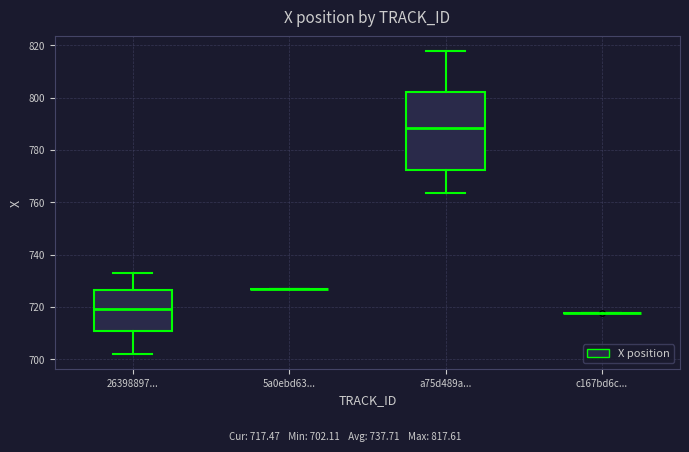

Where does the lower whisker of the box for 26398897... end on the y-axis? The values are not printed on the chart, so give them approximately, as read against the axis.

702